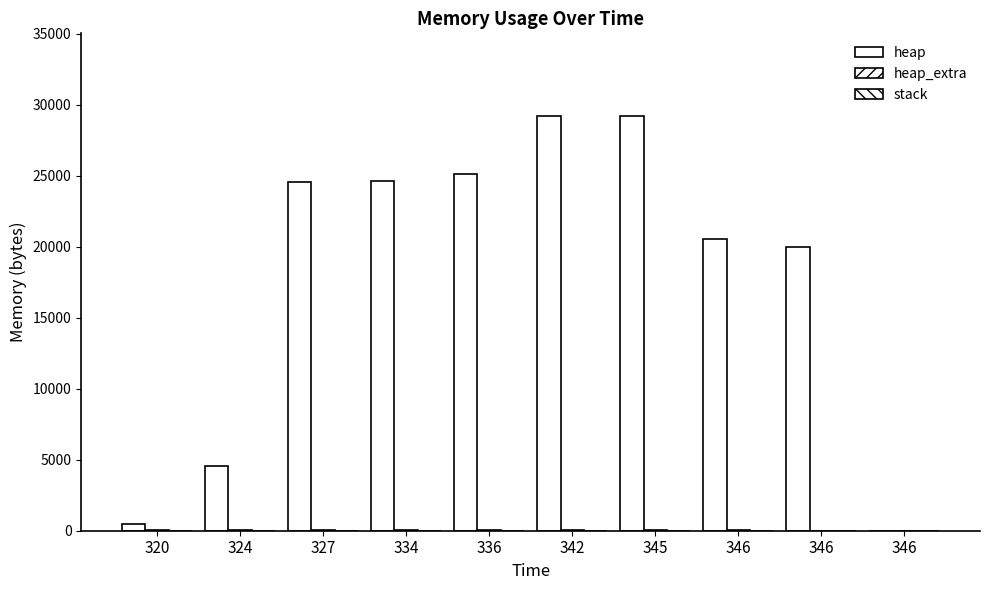

Is it true that heap_extra equals 67 at 342?

True